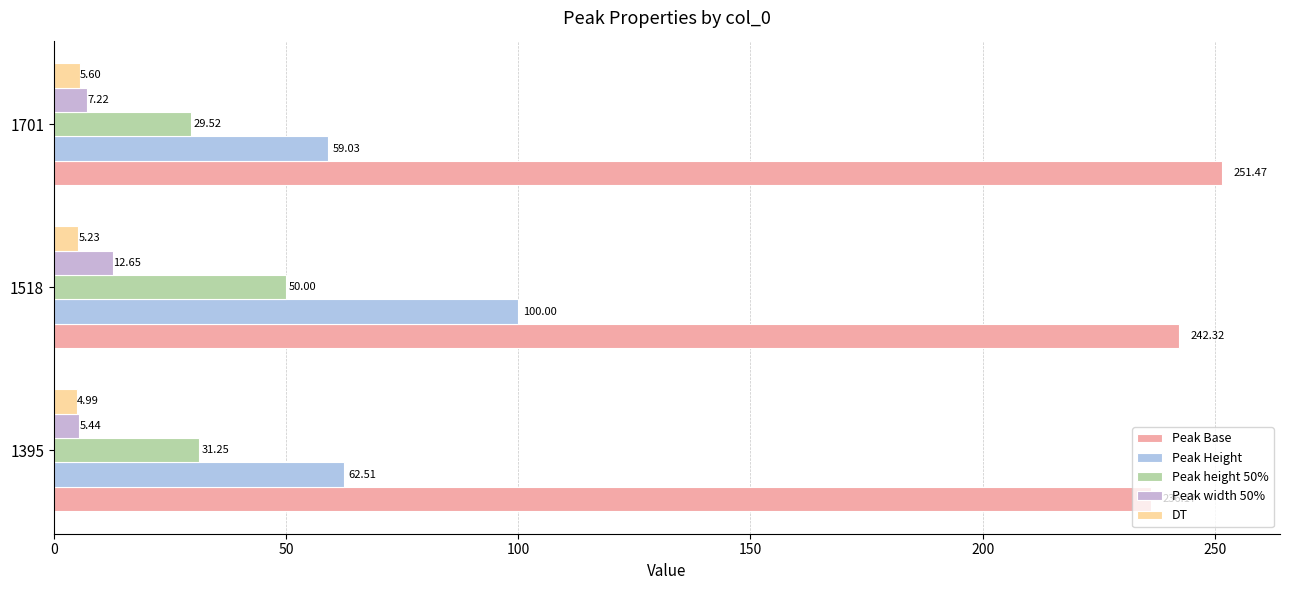

How many data points in Peak height 50% are less than 31?

1